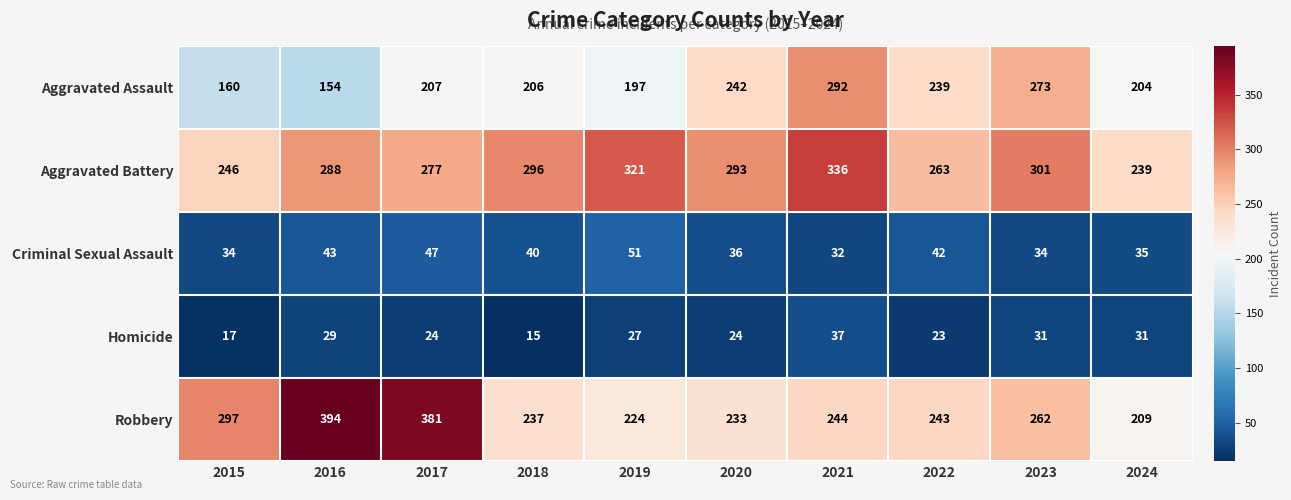

At which label is Robbery closest to 301?

2015